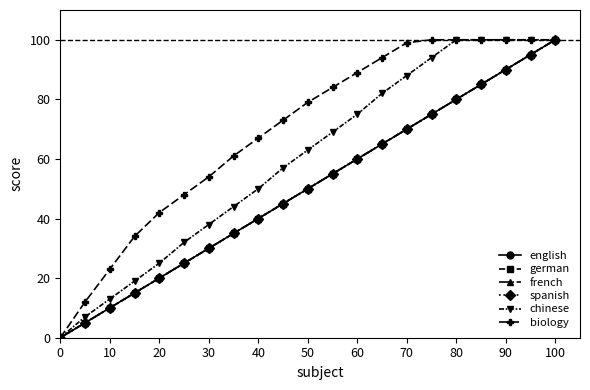

Which series has the widest spread of values?

english